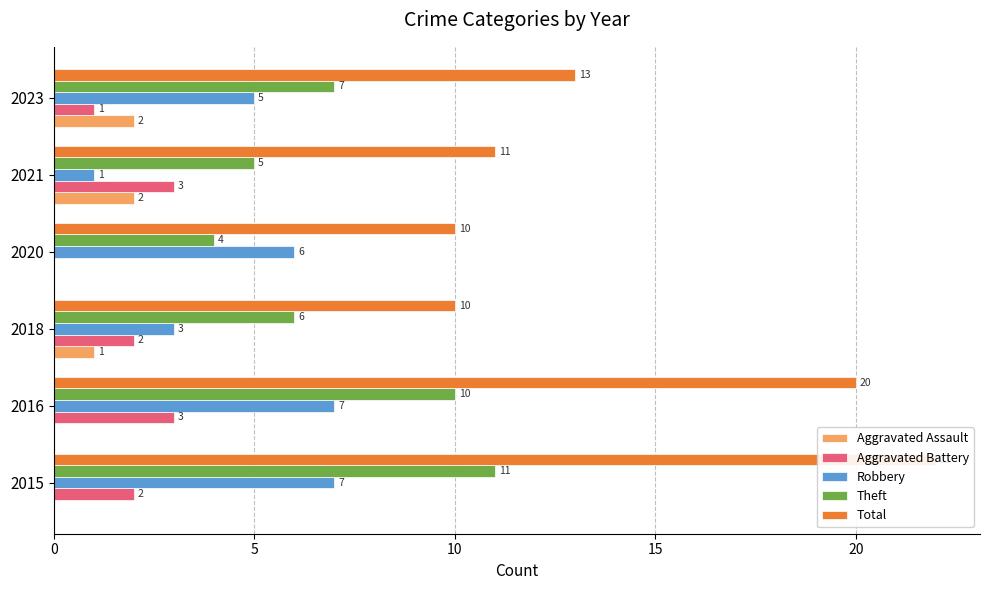

Reading right to left, what are all the values shown in this chart?

Aggravated Assault: 2	2	0	1	0	0
Aggravated Battery: 1	3	0	2	3	2
Robbery: 5	1	6	3	7	7
Theft: 7	5	4	6	10	11
Total: 13	11	10	10	20	22